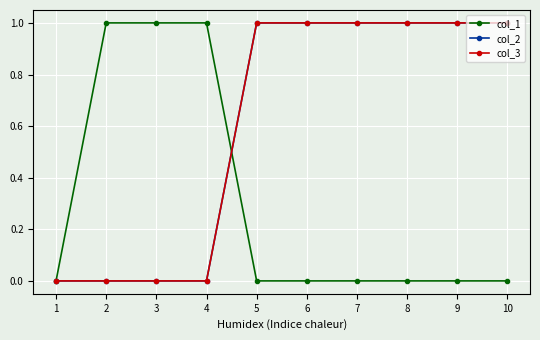

Is the value of col_3 at 10 greater than the value of col_2 at 7?

No